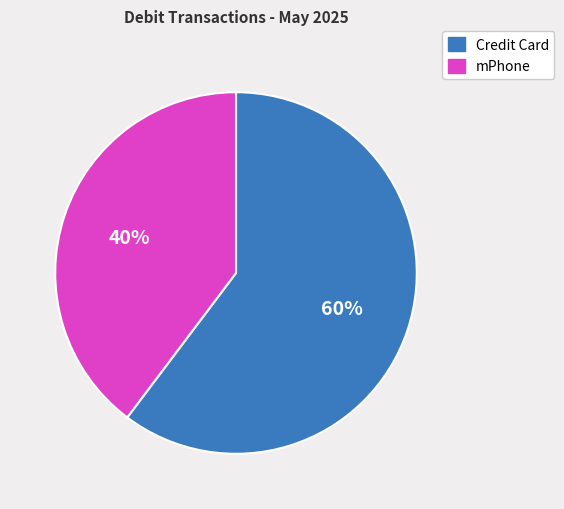

To the nearest percent, what is the average slice percentage?

50%